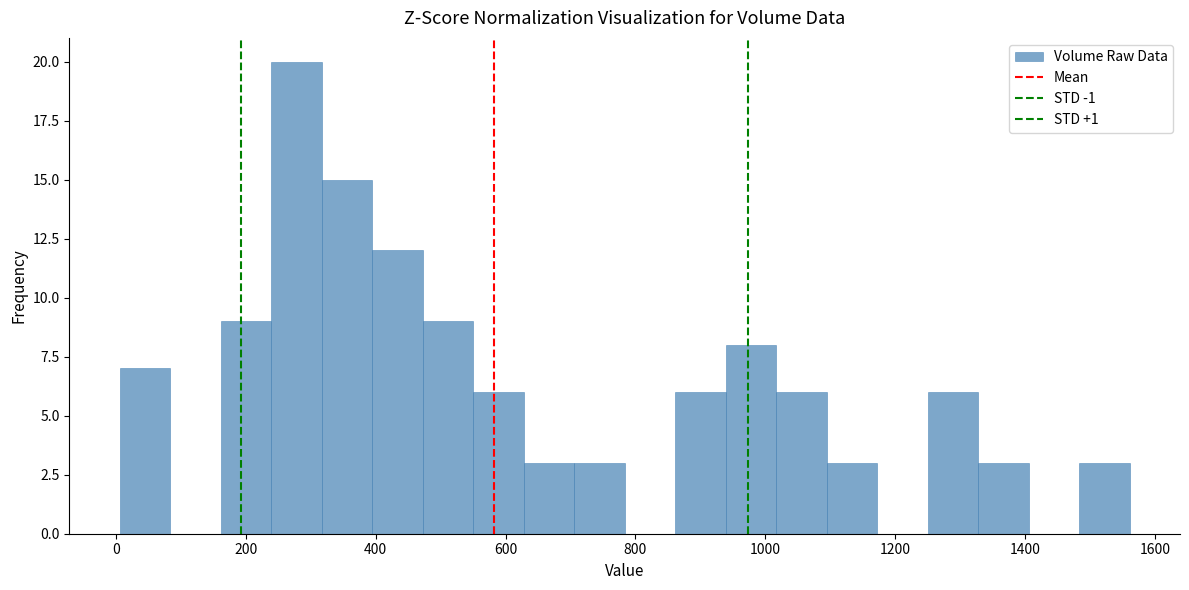

Around what value on the x-axis is the tallest bar? Give the approximate position of its centre, as read against the axis.

280